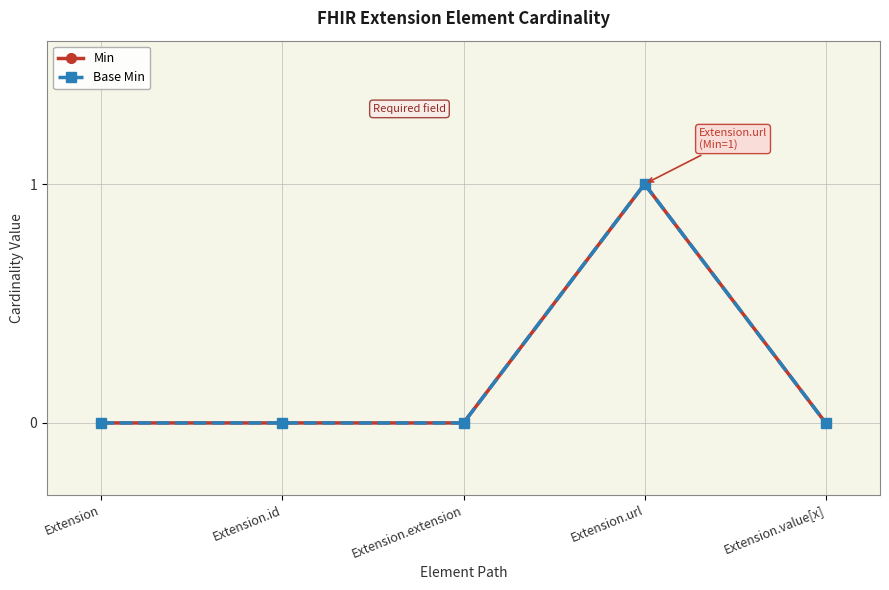

At which category does the chart reach its peak across all series?

Extension.url